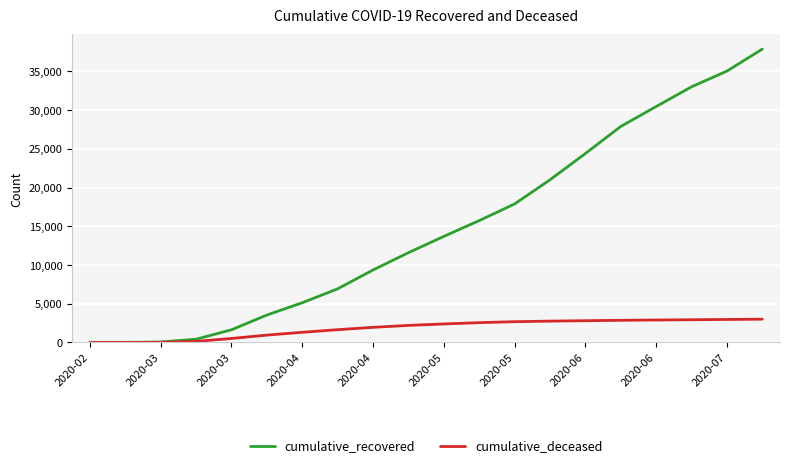

Rank the series by their average value, from lowest to highest.

cumulative_deceased, cumulative_recovered